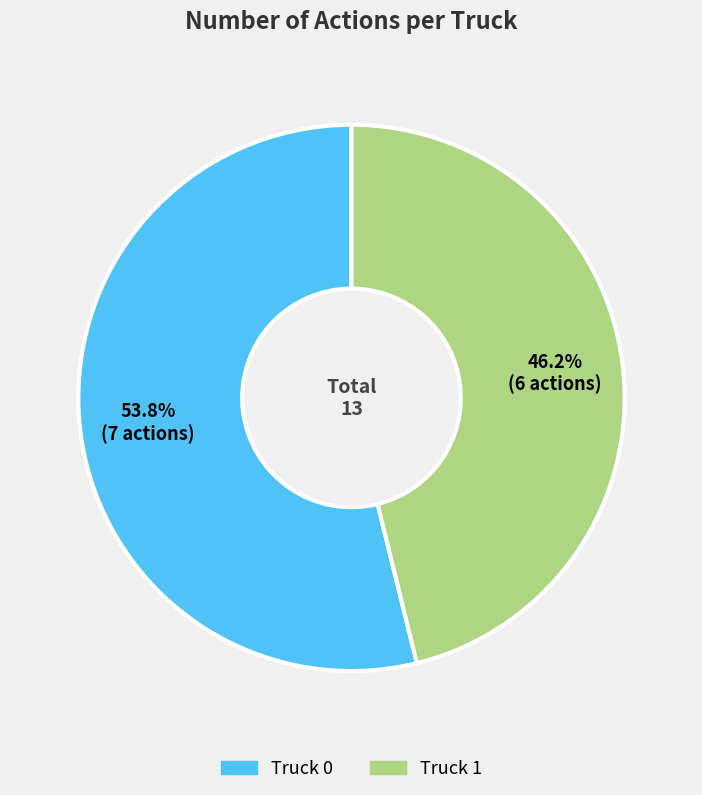

Combined, do Truck 1 and Truck 0 account for over 50%?

Yes